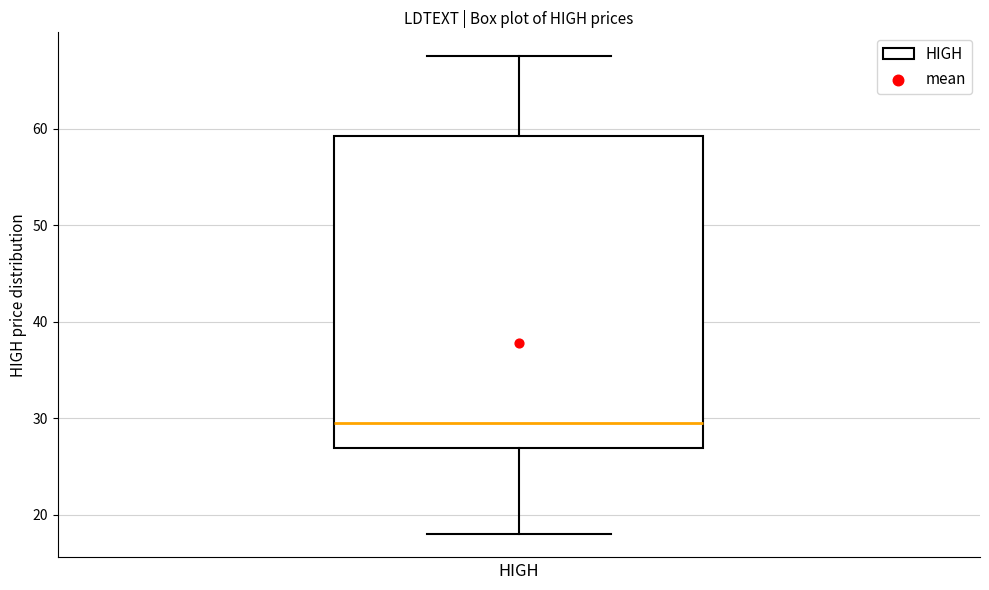

Read this box plot against the y-axis: the position of the median line, the range covered by the box, and the ends of both whiskers. The values are not printed on the chart, so give them approximately, as read against the axis.

median 30, box 27 to 59, whiskers 18 to 68